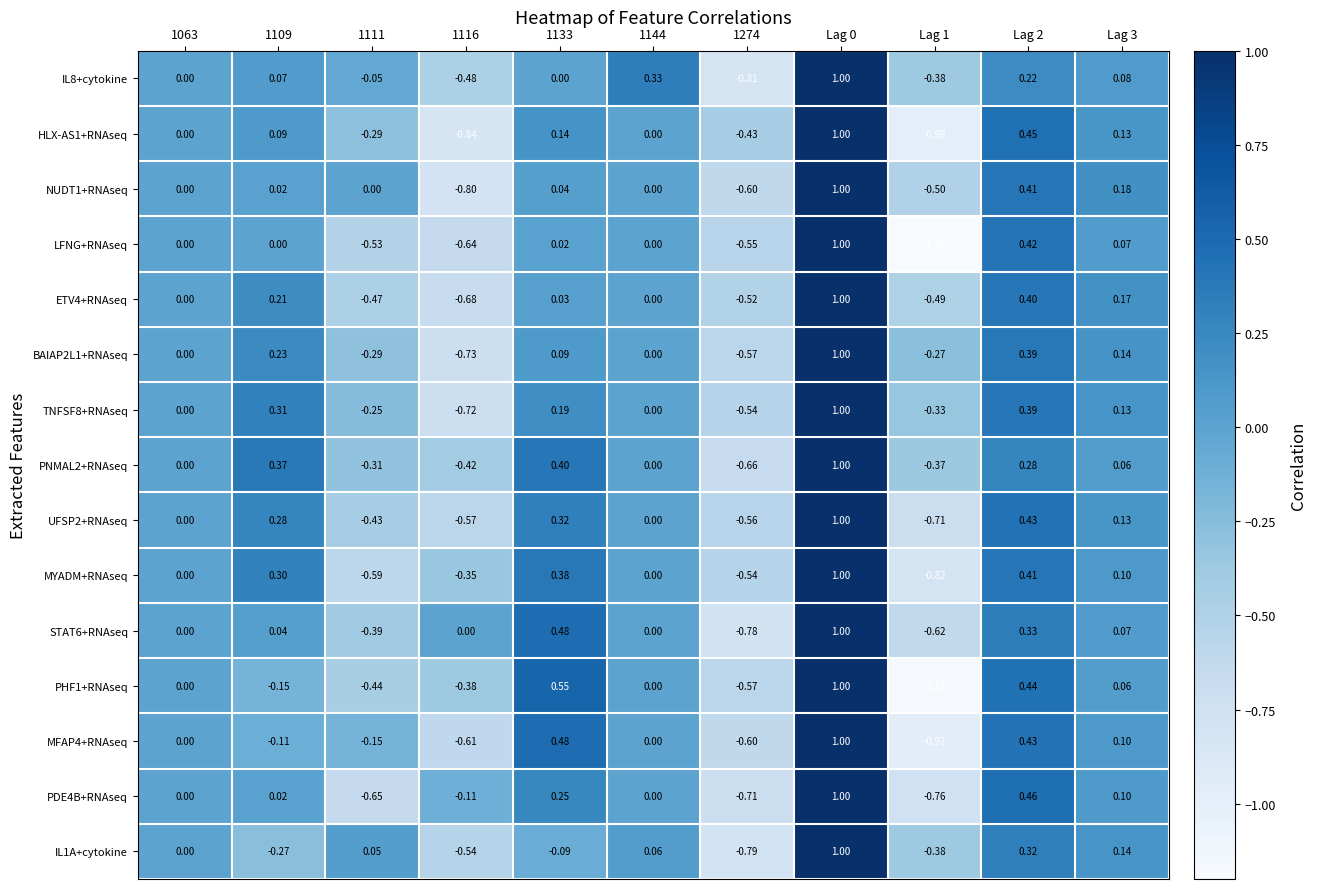

Which series has the largest total across all categories?

PNMAL2+RNAseq